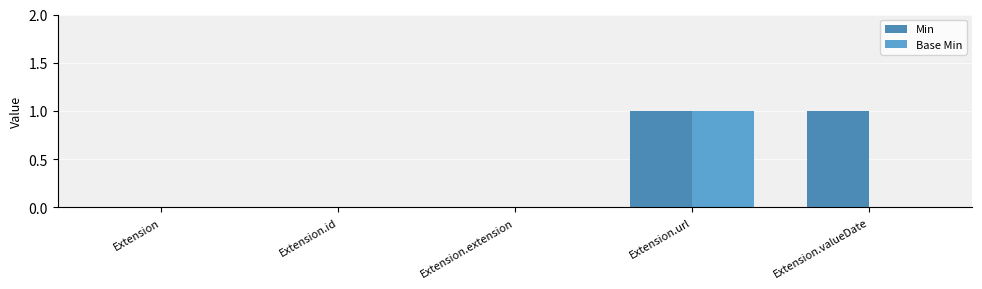

How many categories are shown in the chart?

5